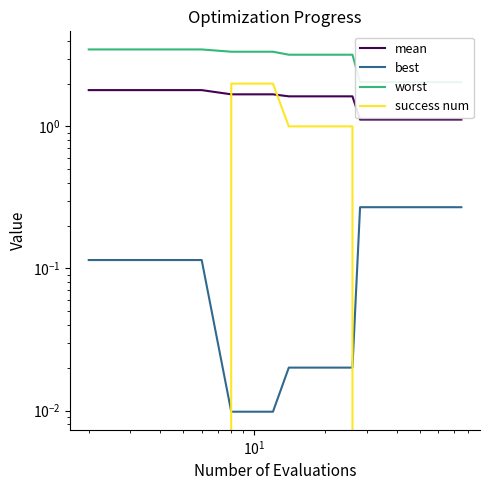

Is this an area chart (filled region under the line)?

No